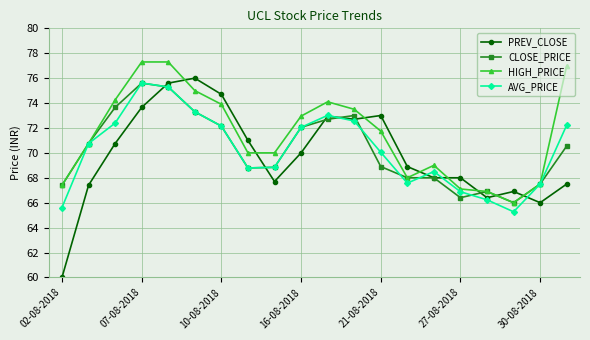

What is the lowest value of the AVG_PRICE series?

65.3